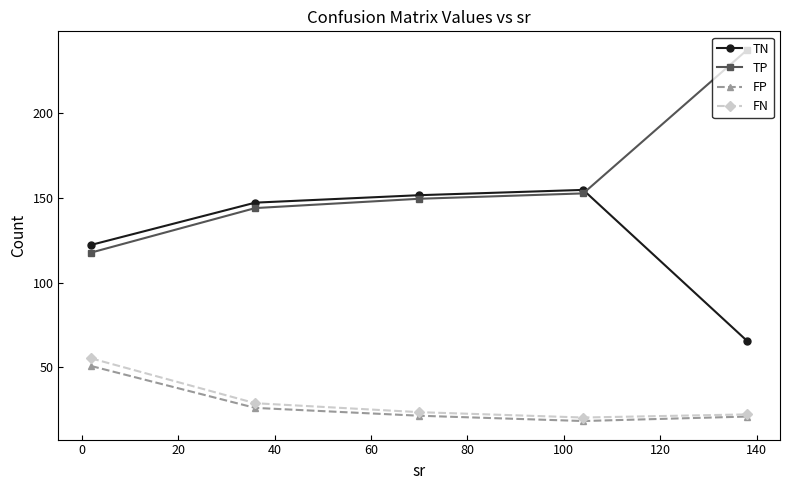

True or false: TP and FN cross at least once.

False